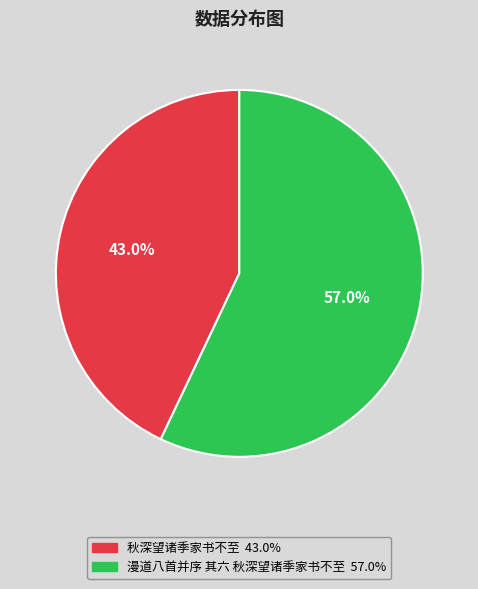

Does 秋深望诸季家书不至 account for over 50% of the chart?

No